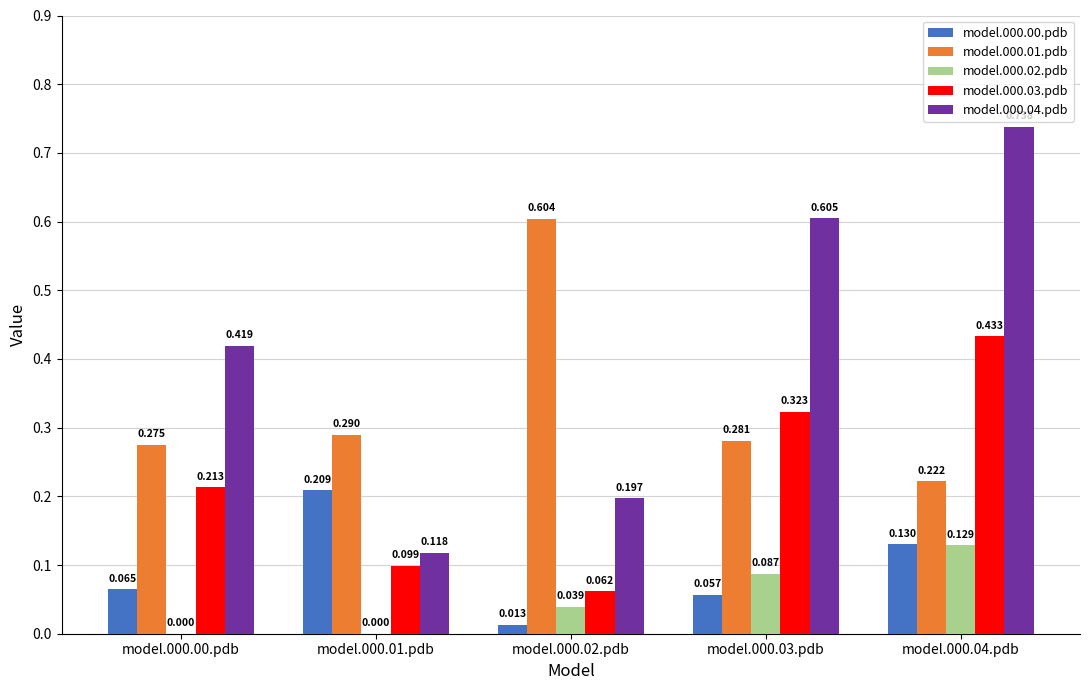

Which series has the largest total across all categories?

model.000.04.pdb